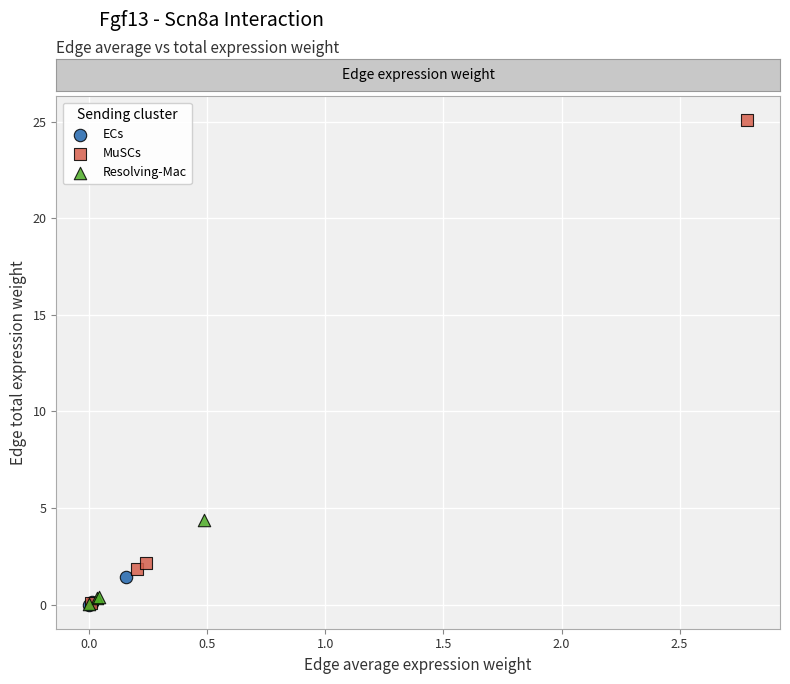

Which series has the widest spread of Y values?

MuSCs